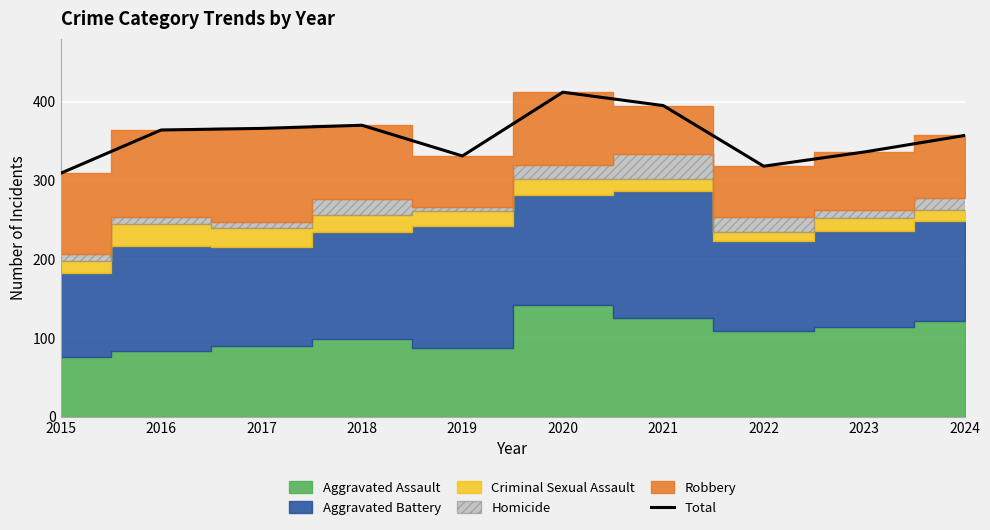

True or false: the data shows 336 at 2023.

True